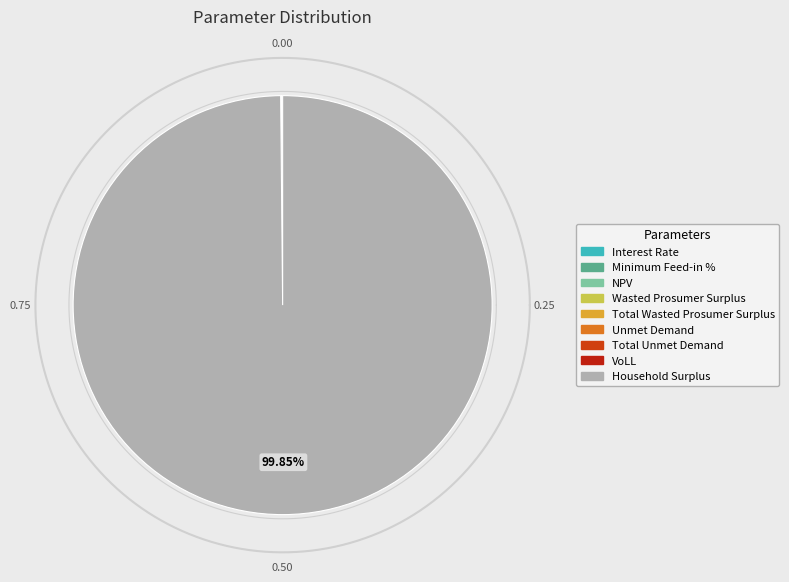

Which category has the biggest portion of the pie?

Household Surplus